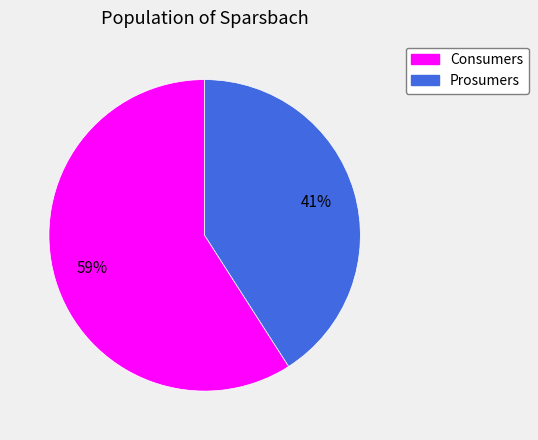

Is Prosumers the majority of the pie?

No